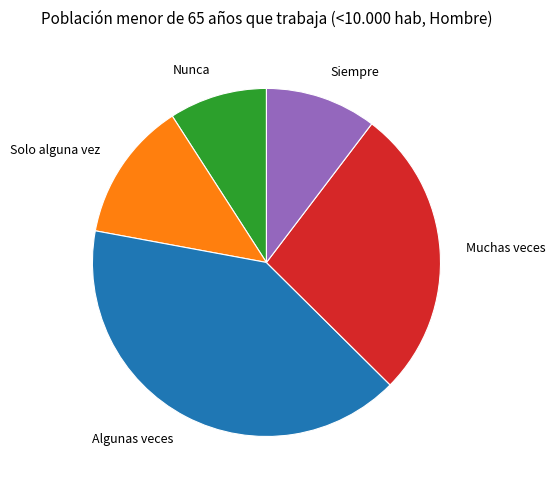

What is the ratio of the value at Muchas veces to the value at Siempre?

2.6